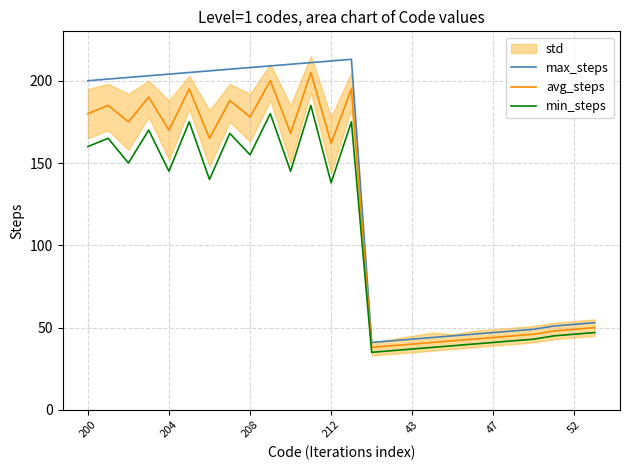

Reading left to right, list all the values displayed in this chart.

max_steps: 200	201	202	203	204	205	206	207	208	209	210	211	212	213	41	42	43	44	45	46	47	48	49	51	52	53
avg_steps: 180	185	175	190	170	195	165	188	178	200	168	205	162	195	38	39	40	41	42	43	44	45	46	48	49	50
min_steps: 160	165	150	170	145	175	140	168	155	180	145	185	138	175	35	36	37	38	39	40	41	42	43	45	46	47